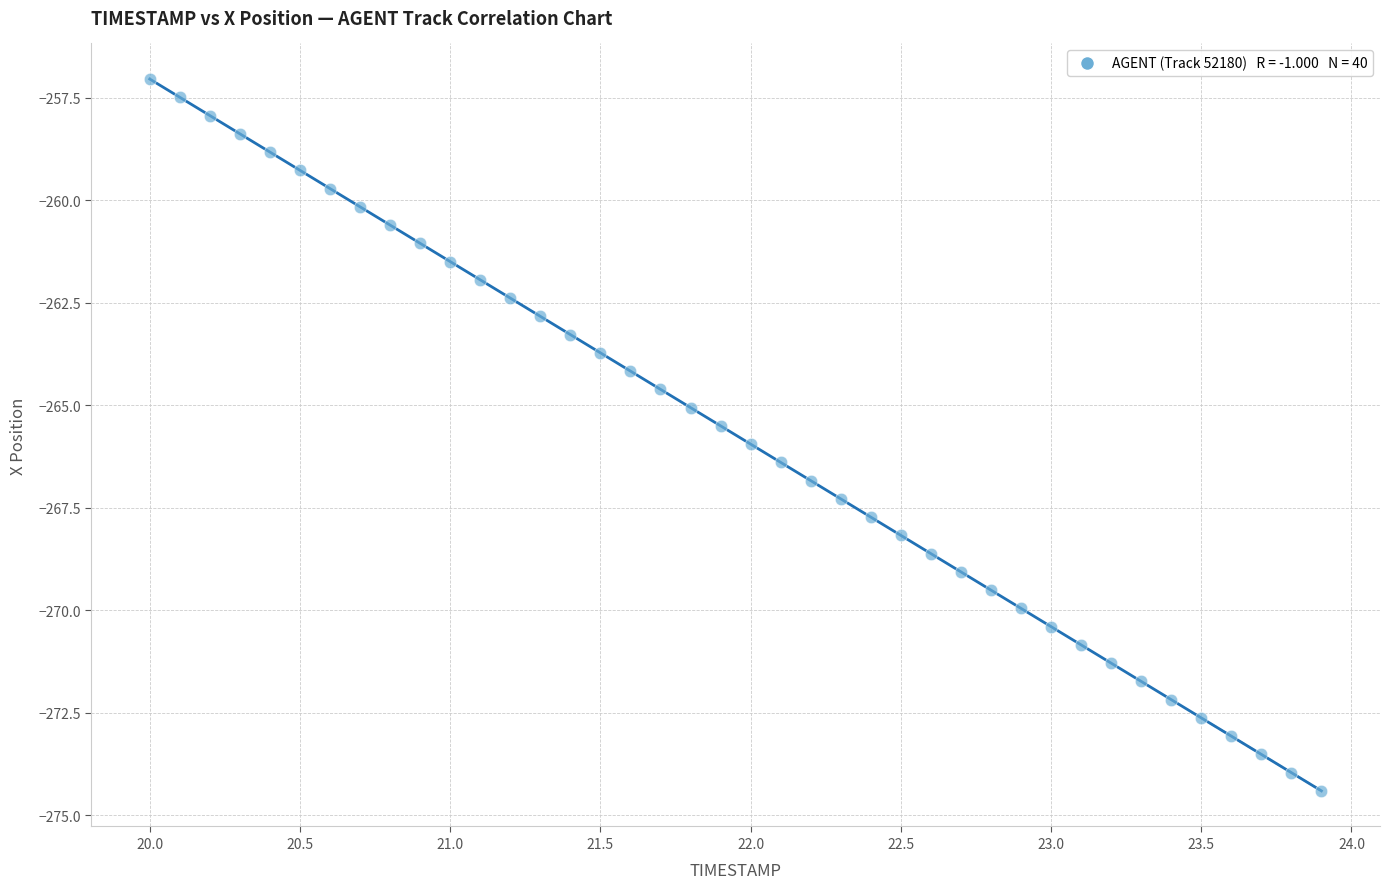

What is the range of X values (max minus min)?

3.9